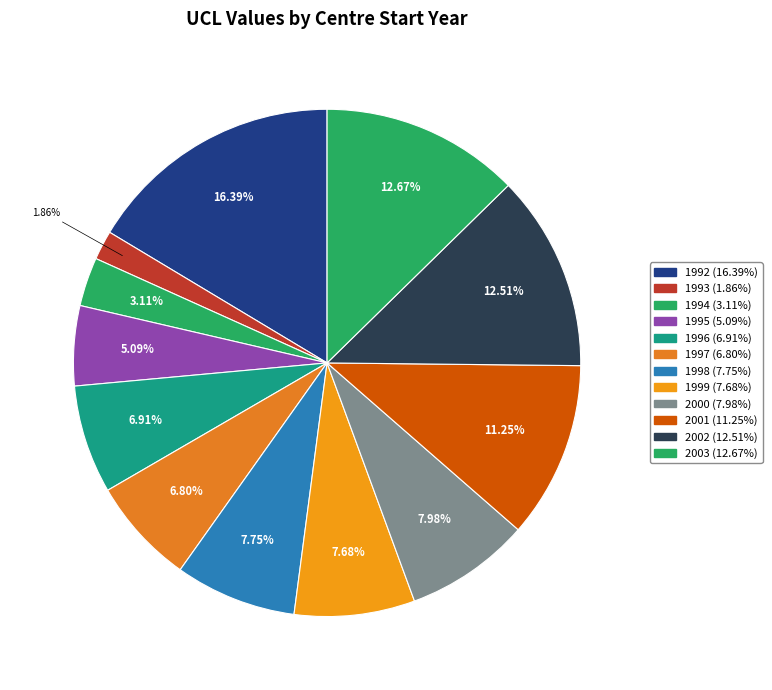

To the nearest percent, what is the difference between the 1994 and 1993 slice percentages?

1%